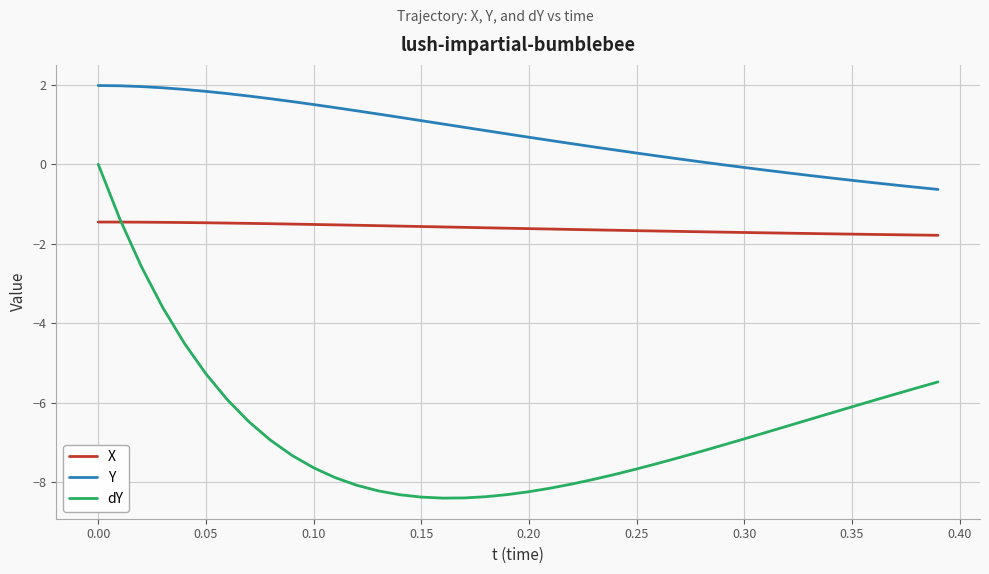

List the series in order of their peak value, lowest first.

X, dY, Y